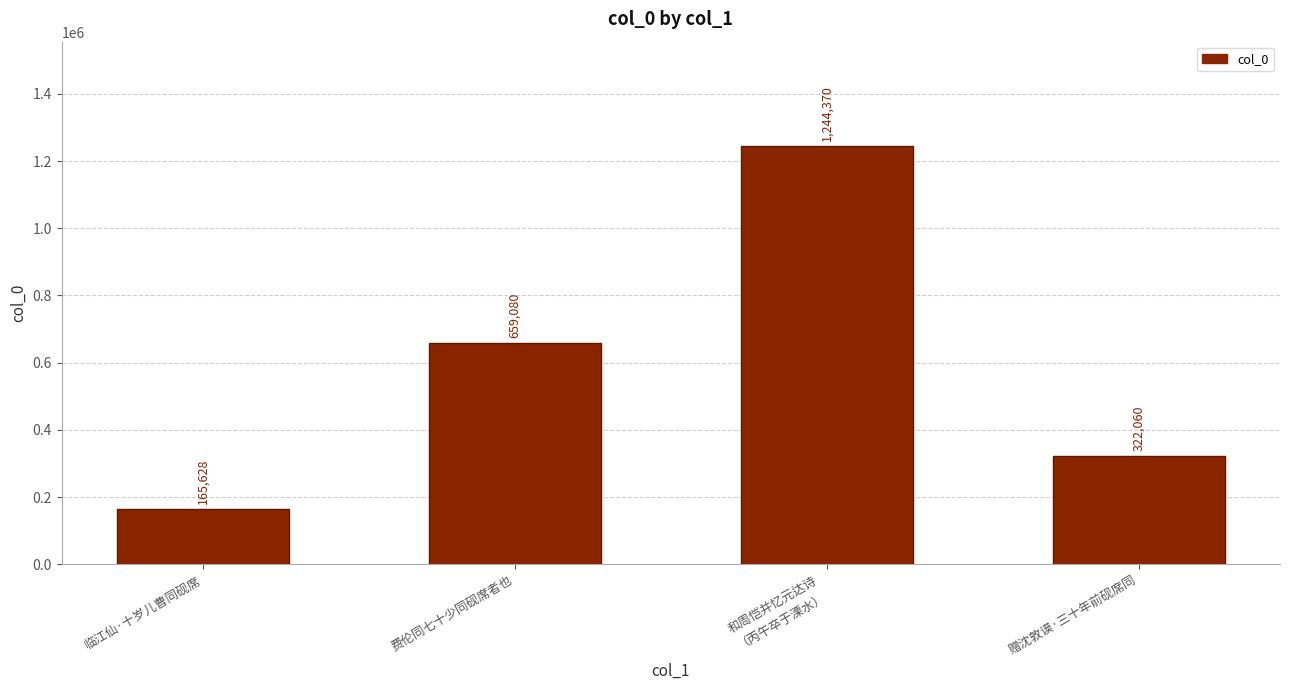

What is the difference between the values at 临江仙·十岁儿曹同砚席 and 费伦同七十少同砚席者也?

493452